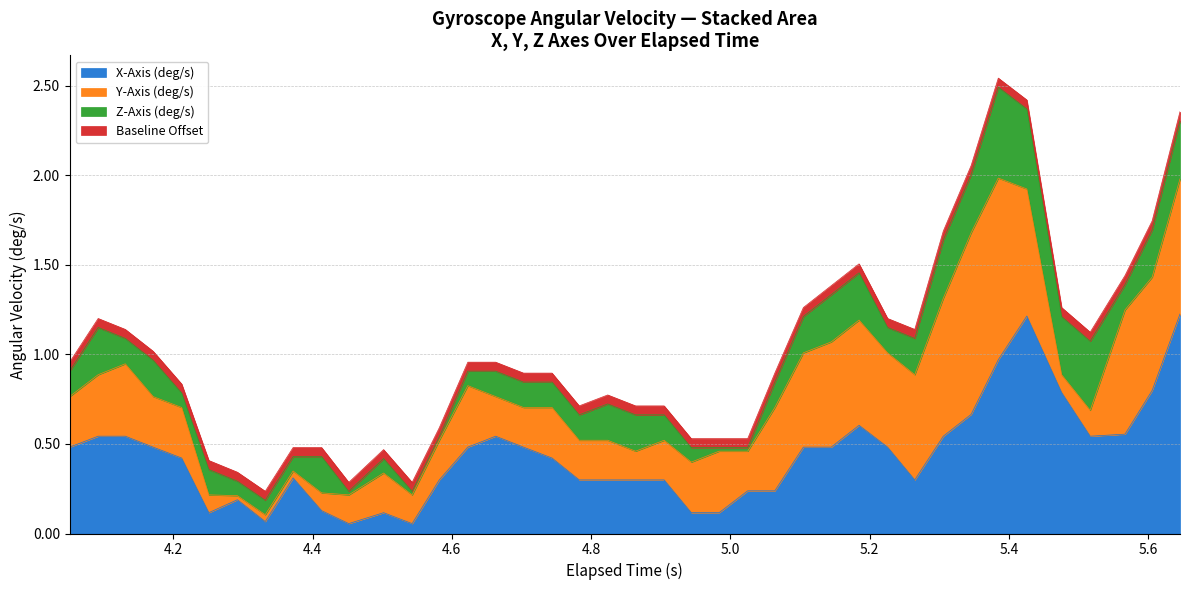

True or false: Z-Axis (deg/s) has a value of 0.1 at 4.502.

False